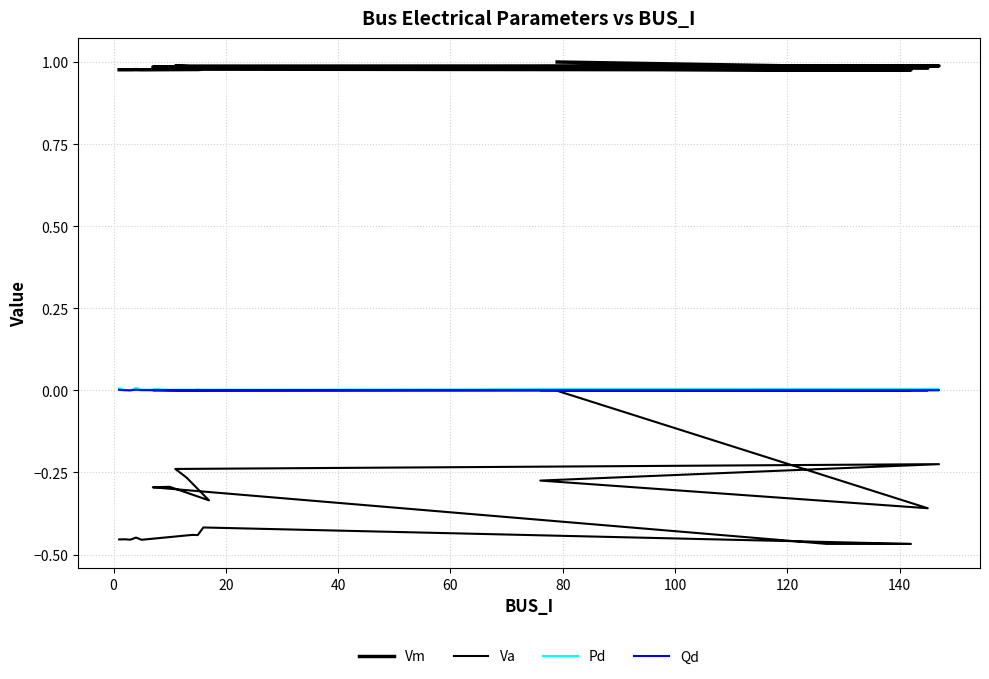

What is the total value across all series at 14?

0.7